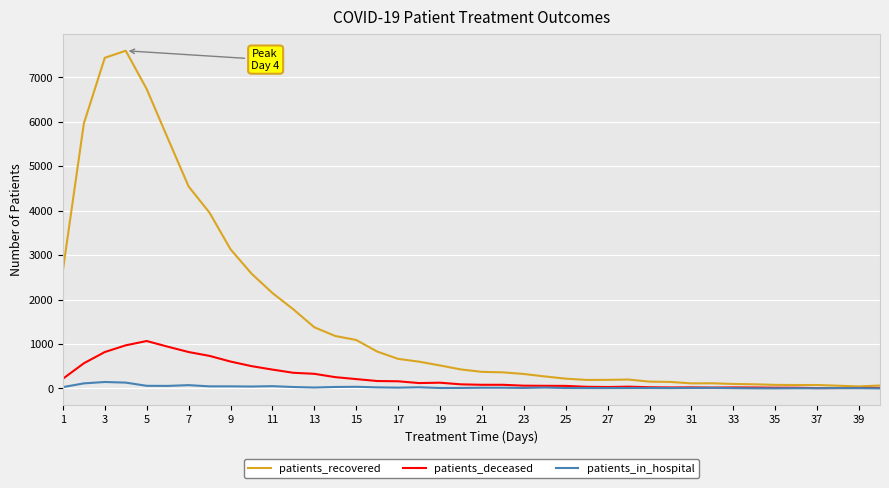

Which series has the largest total across all categories?

patients_recovered